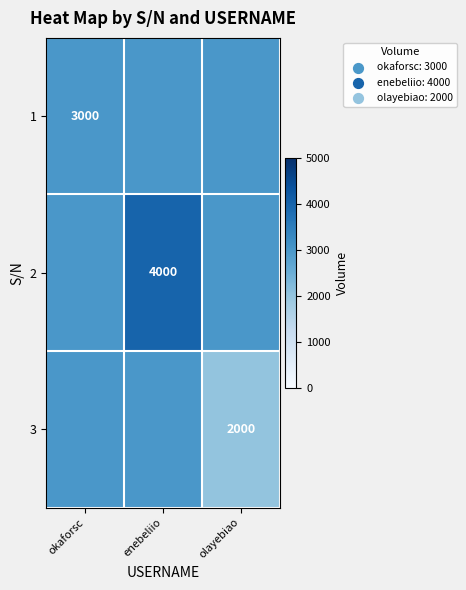

True or false: 3 has a value of 2000 at olayebiao.

True